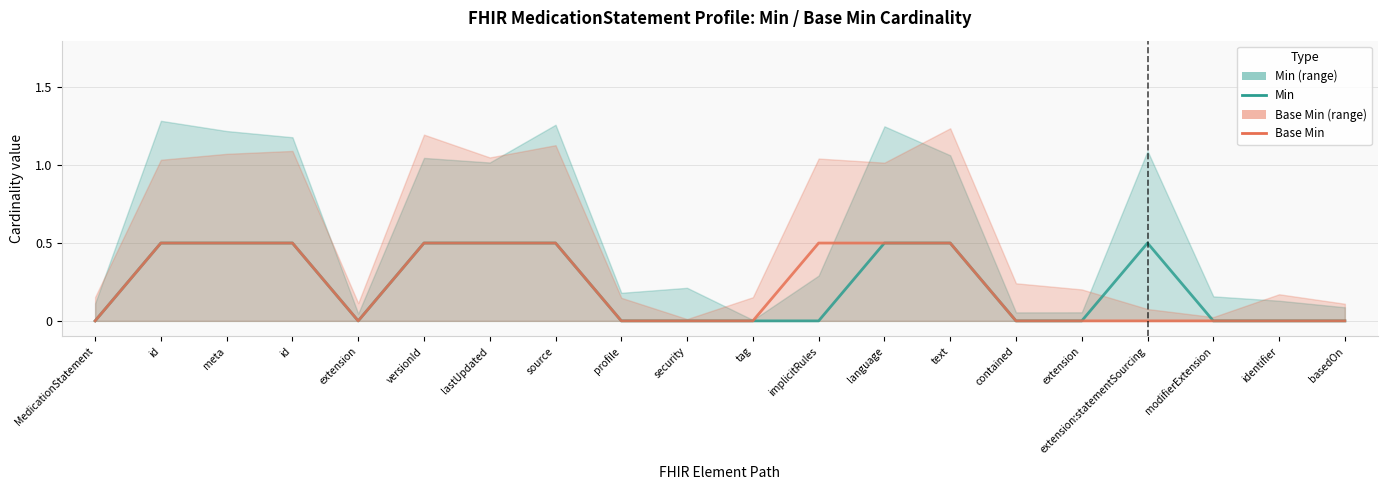

Which category has the highest value in the Min series?

id